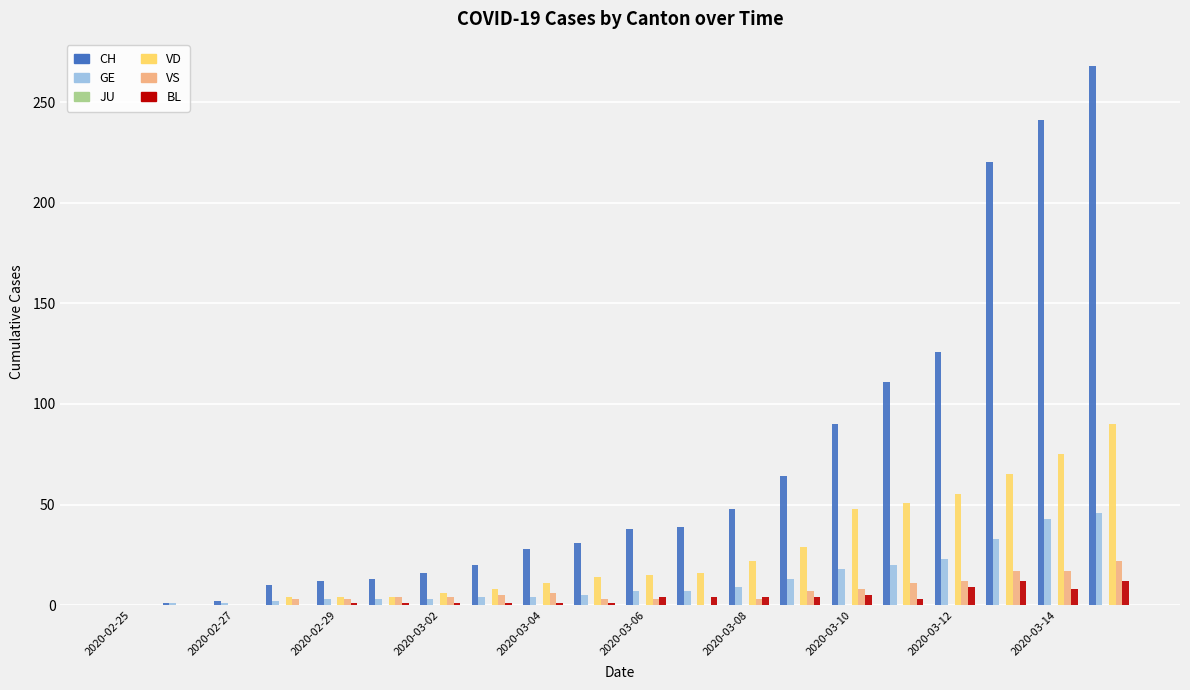

What is the maximum value shown in the chart?

268